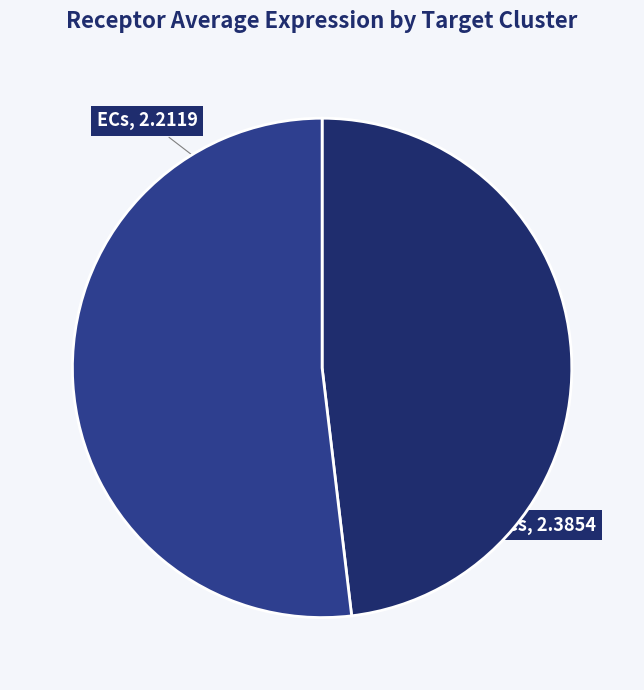

Does any single category account for the majority?

Yes